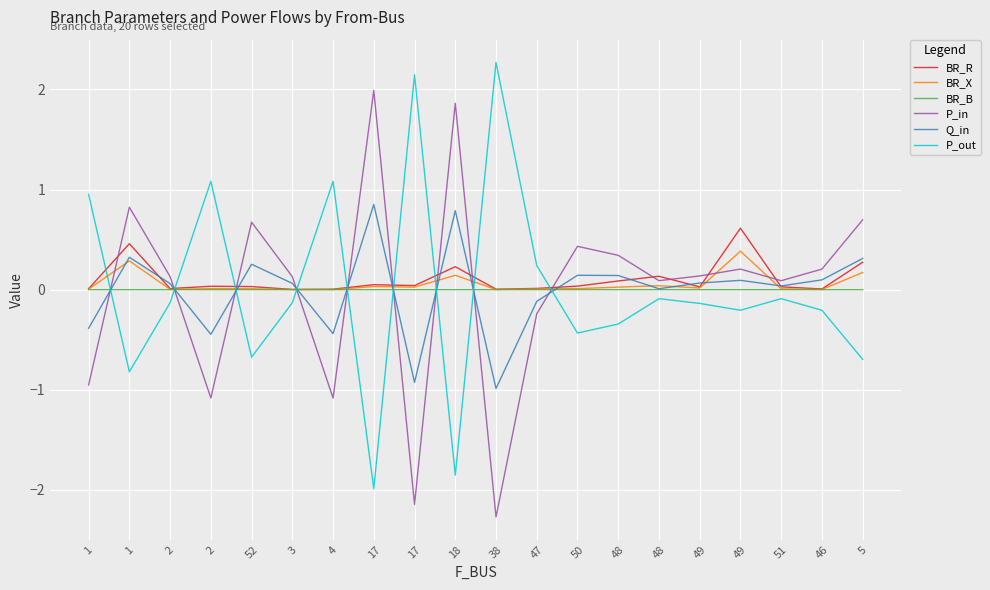

True or false: BR_X and BR_R cross at least once.

False